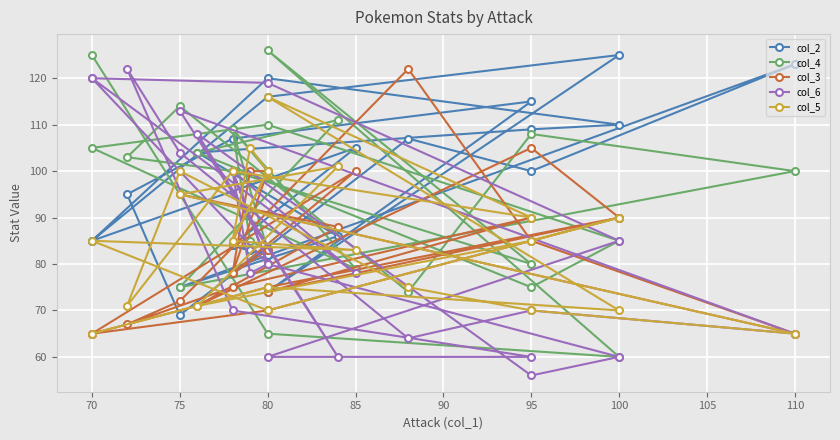

What is the greatest value displayed?

126